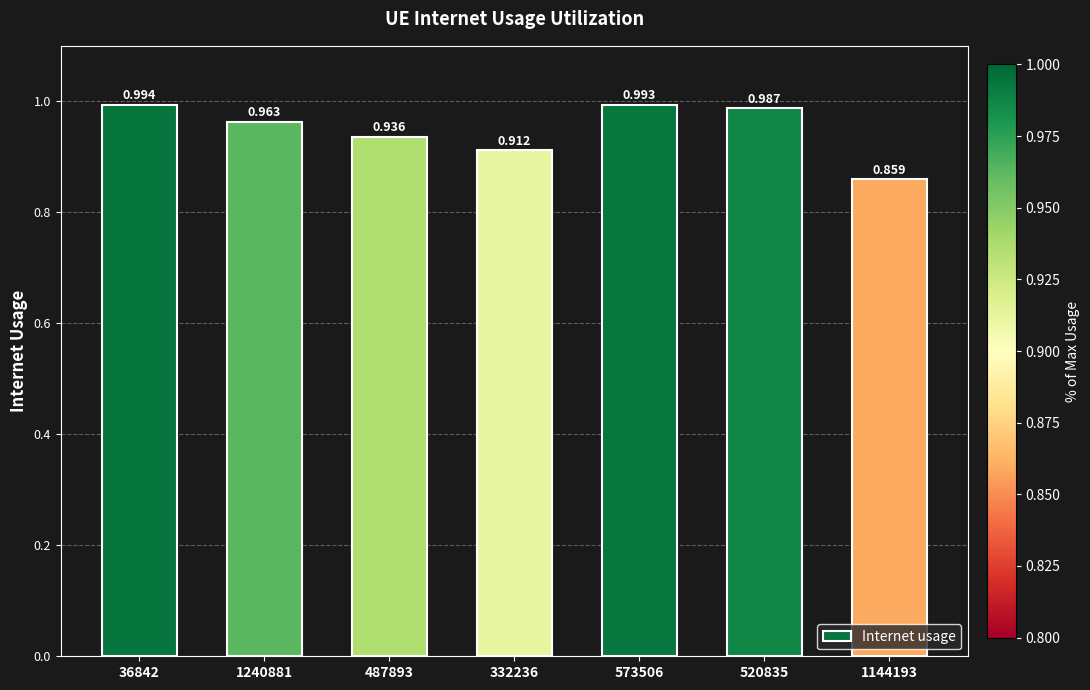

How many series are shown in this chart?

1